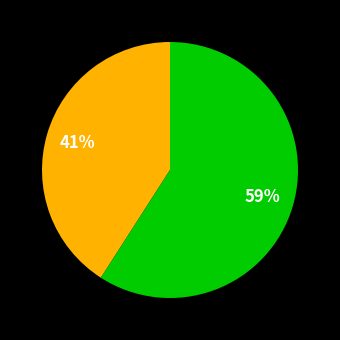

To the nearest percent, what is the difference between the largest and smallest slice percentages?

18%